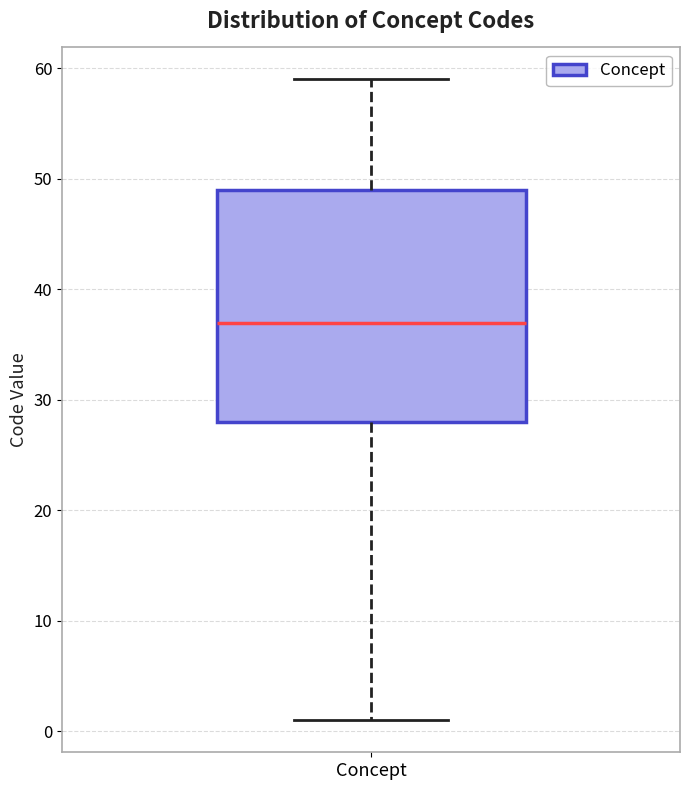

Where does the lower whisker of the box for Concept end on the y-axis? The values are not printed on the chart, so give them approximately, as read against the axis.

1